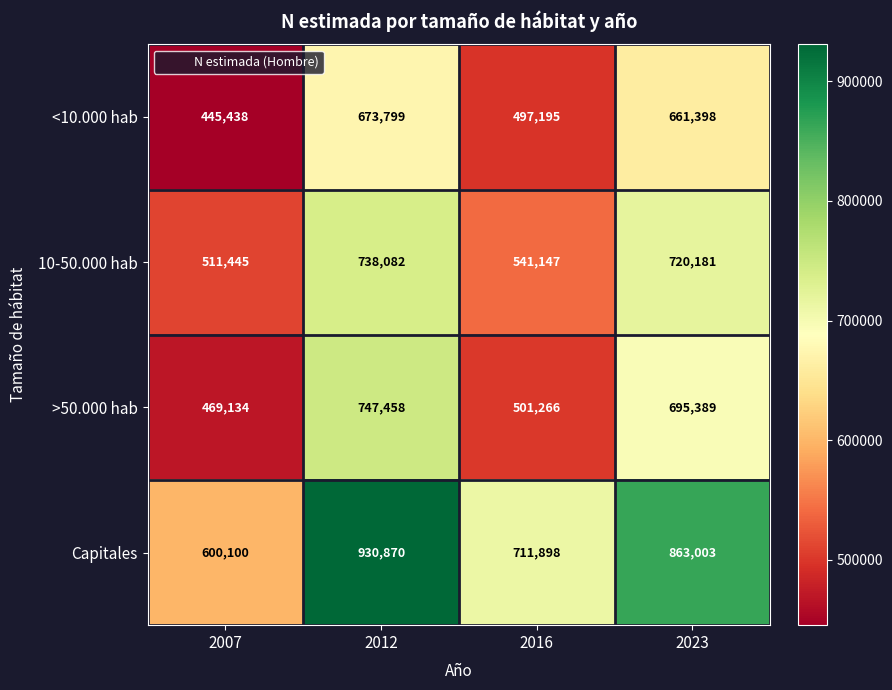

Rank the series at 2016 from lowest to highest value.

<10.000 hab, >50.000 hab, 10-50.000 hab, Capitales